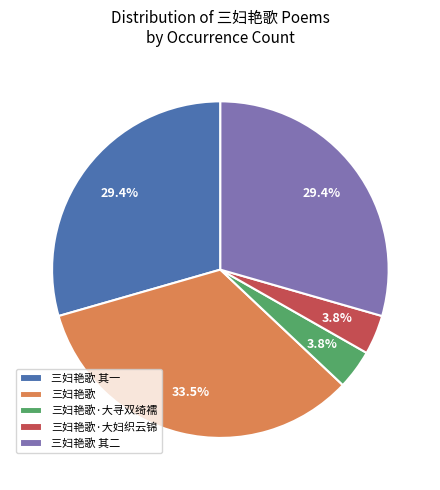

How many segments does this pie chart have?

5